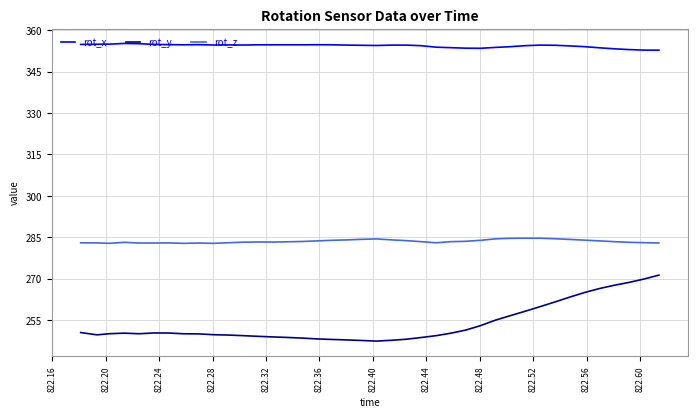

What is the difference between the maximum and minimum values in the rot_y series?

23.9